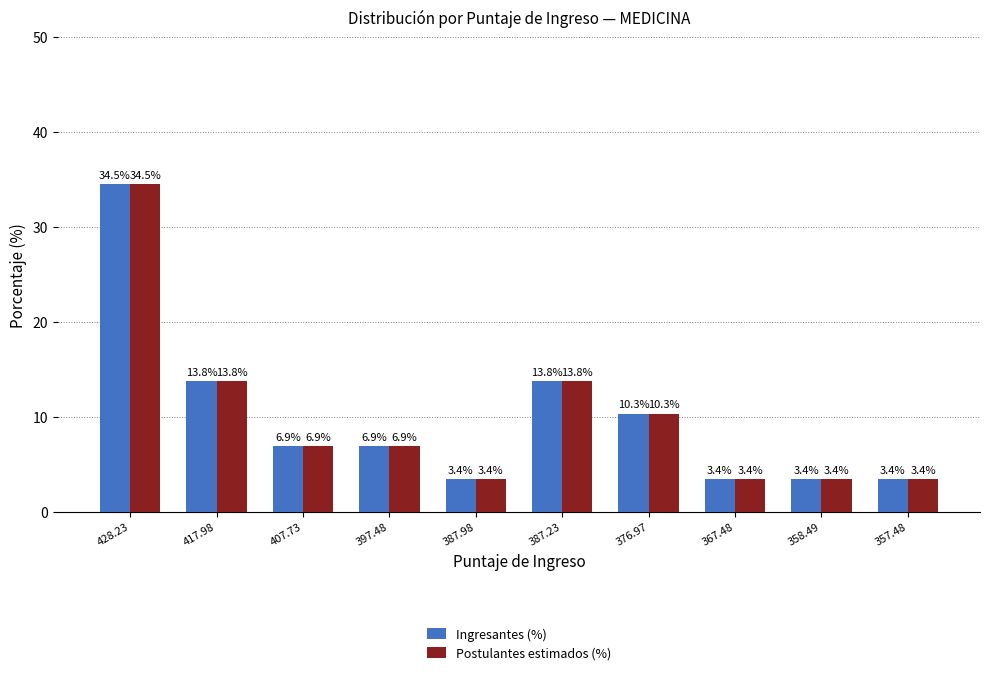

At which label does Postulantes estimados (%) first exceed 6?

428.23